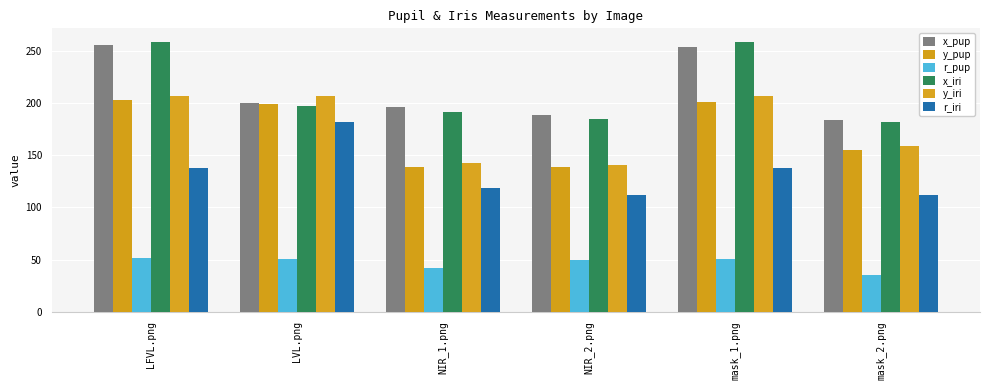

What is the value of the y_iri bar at the 1st from the left?

207.5